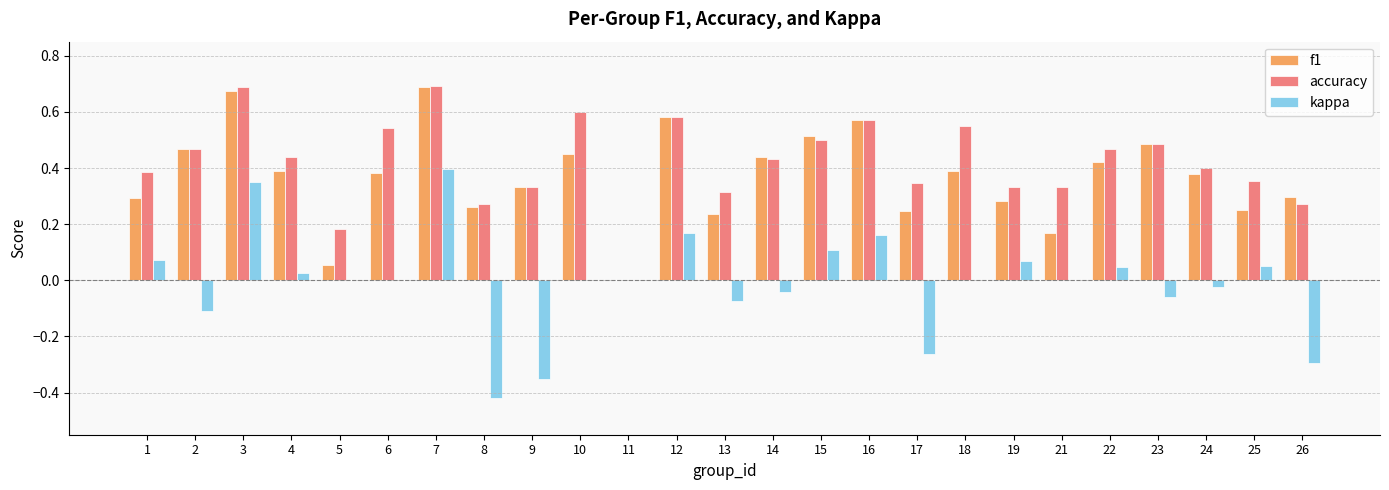

Which series changed the most between 4 and 9?

kappa